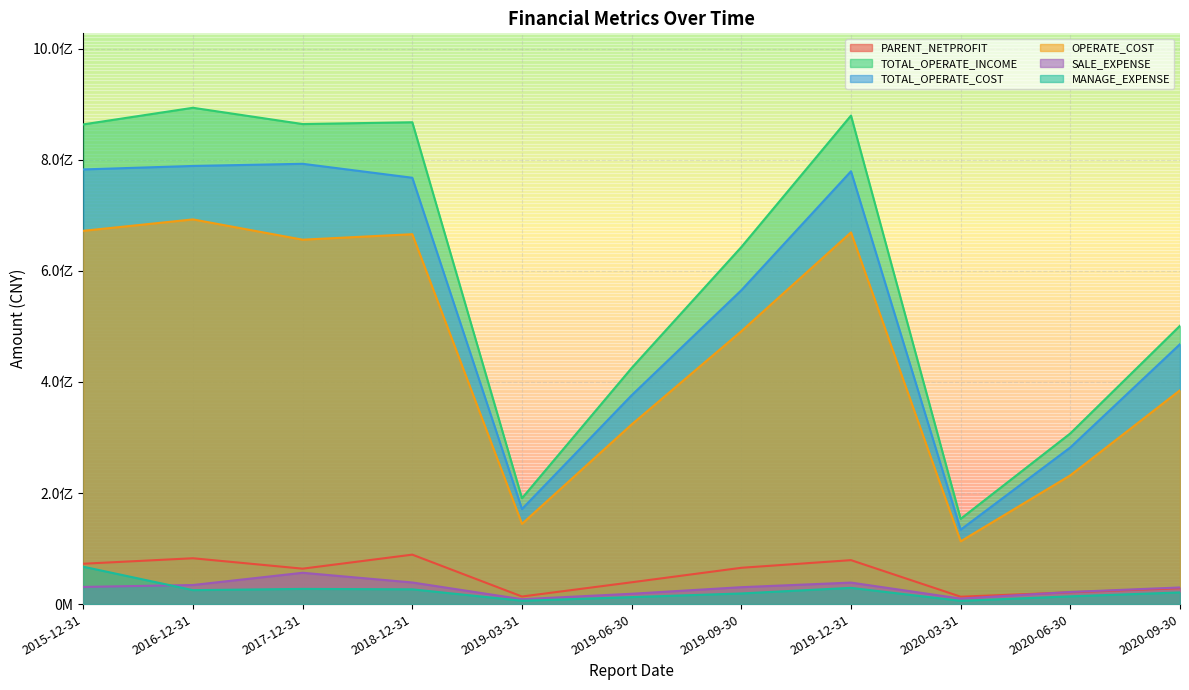

What is the sum of the MANAGE_EXPENSE values at 2020-09-30 and 2019-03-31?

27039656.6